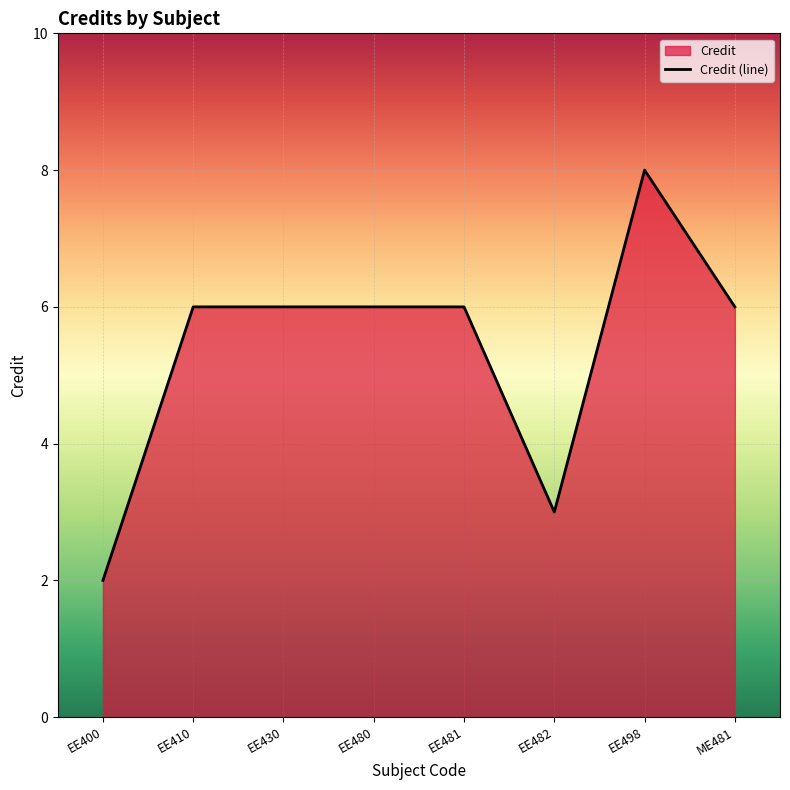

The chart shows a value of 6 at EE480. True or false?

True